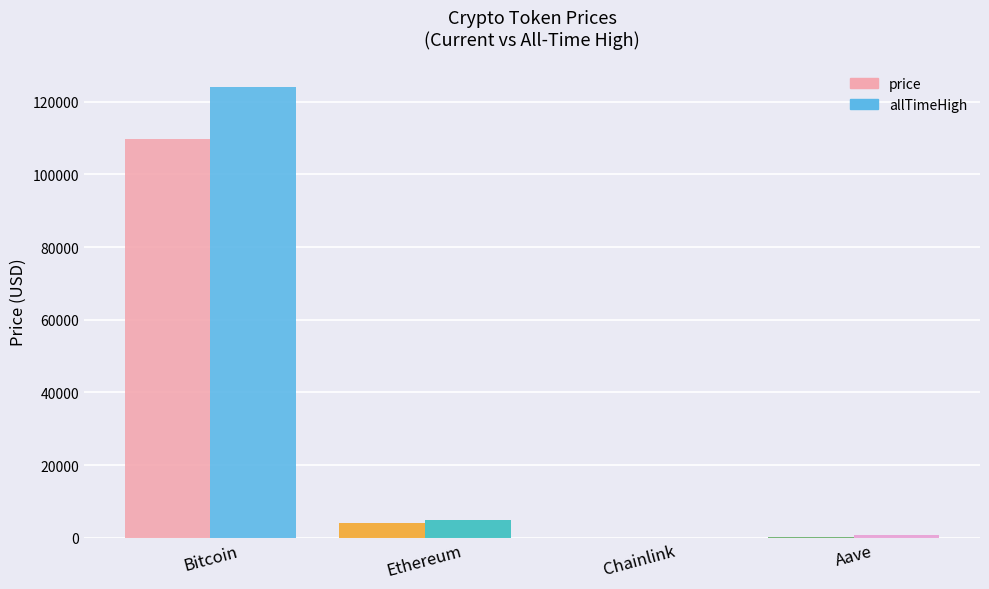

The value of price at Bitcoin is 65551.3. True or false?

False